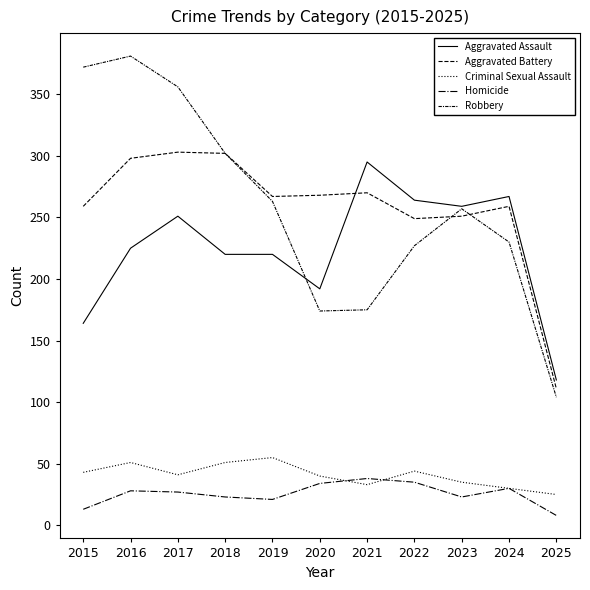

What is the value of the Aggravated Battery point at the 6th from the left?

268